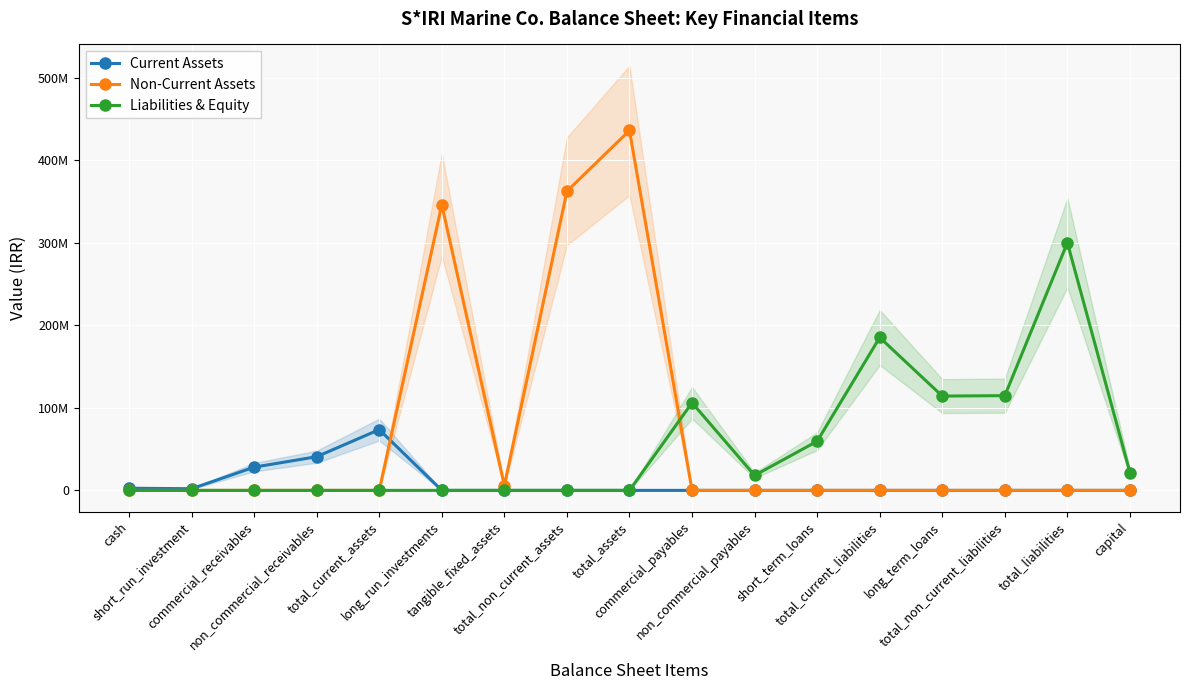

The Non-Current Assets series shows 362338543 at total_non_current_assets. True or false?

True